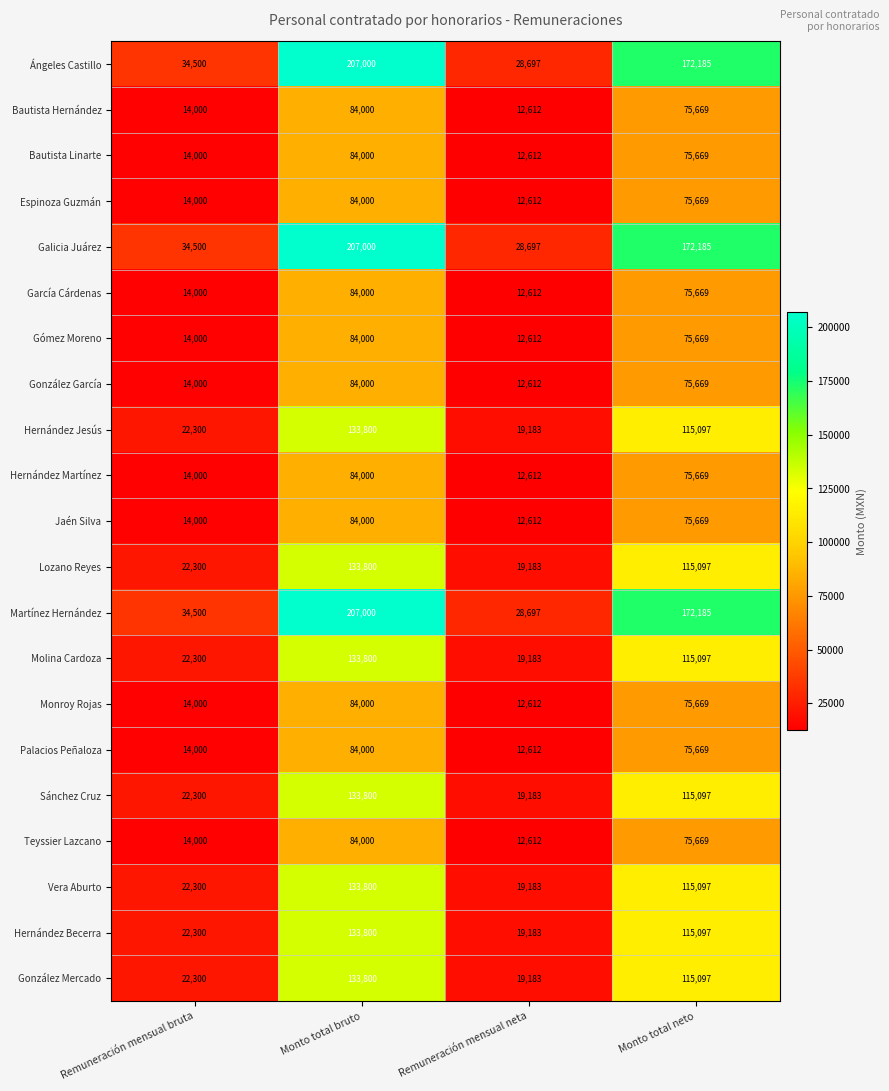

The González García series shows 5768 at Remuneración mensual neta. True or false?

False